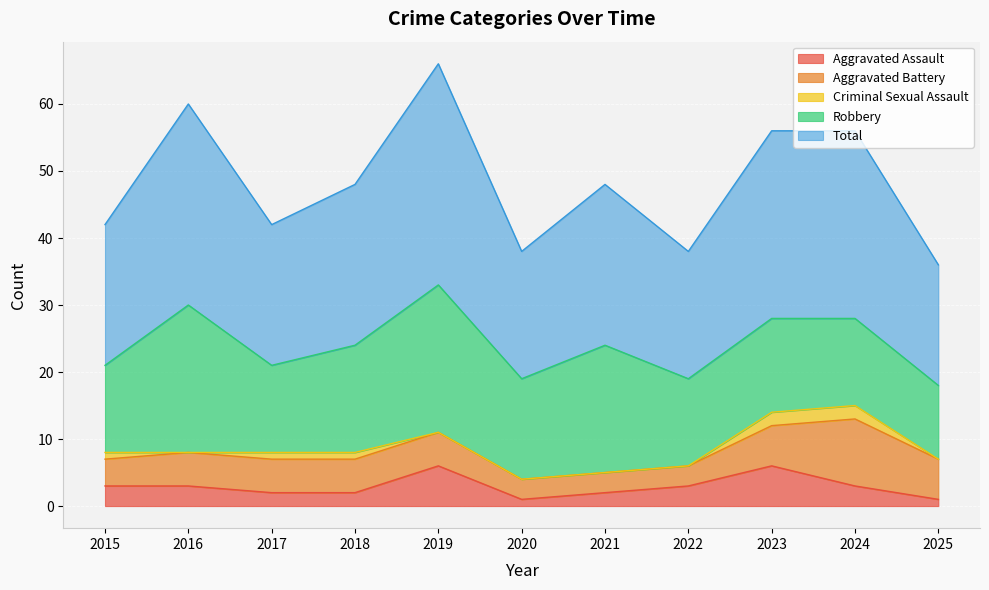

What is the sum of the Aggravated Battery values at 2021 and 2022?

6